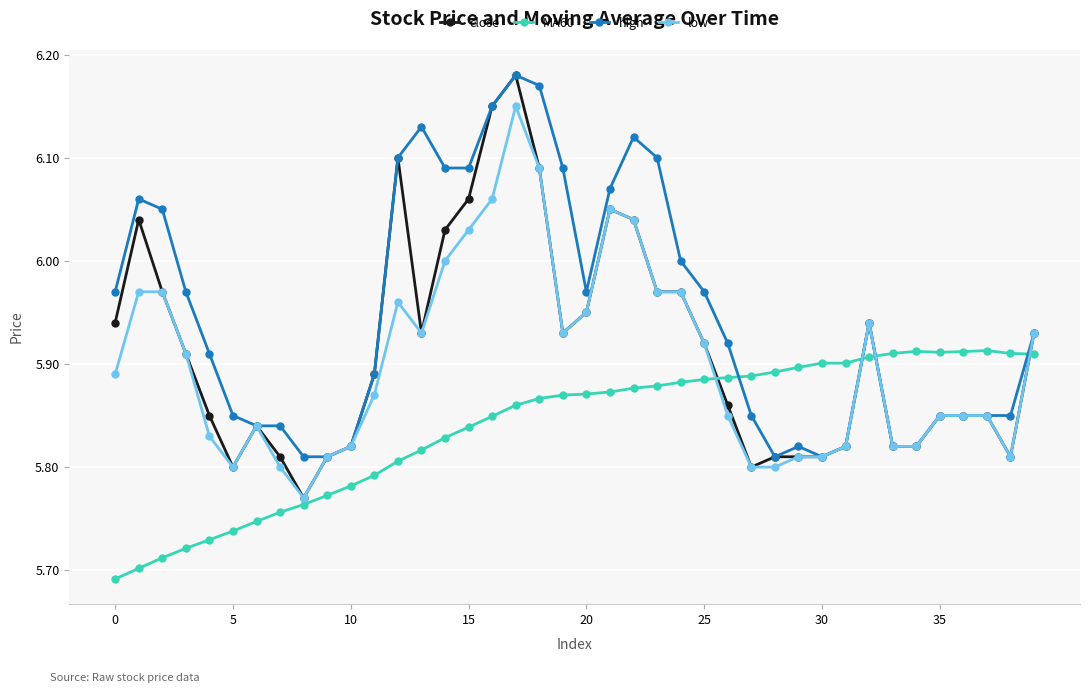

After their last crossing, which series has the higher values: low or MA60?

low